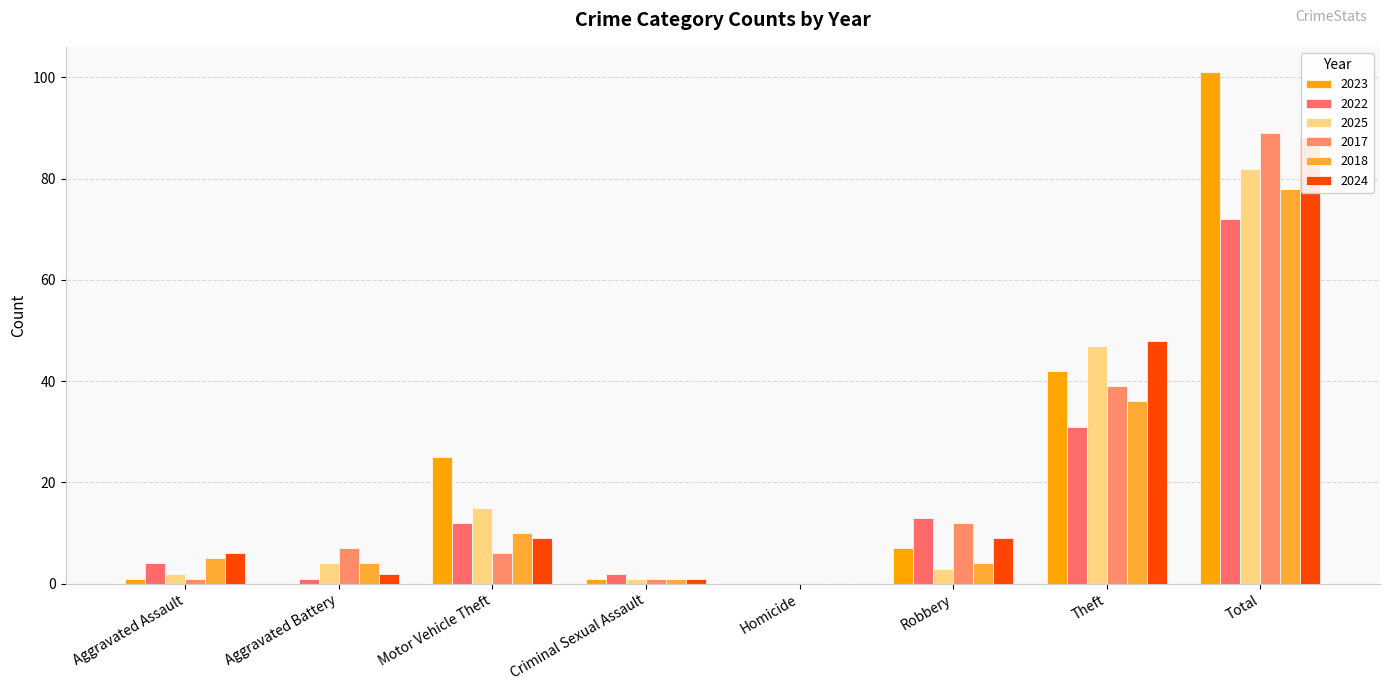

At how many categories does at least one series exceed 2?

6